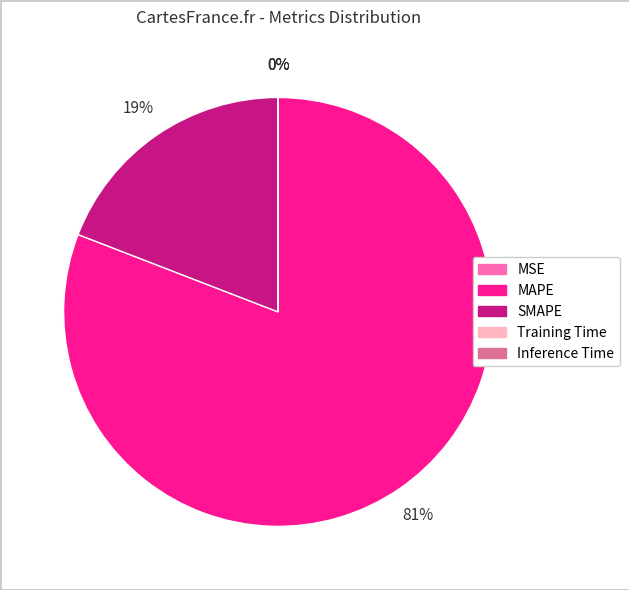

The MAPE slice represents 69% of the pie. True or false?

False